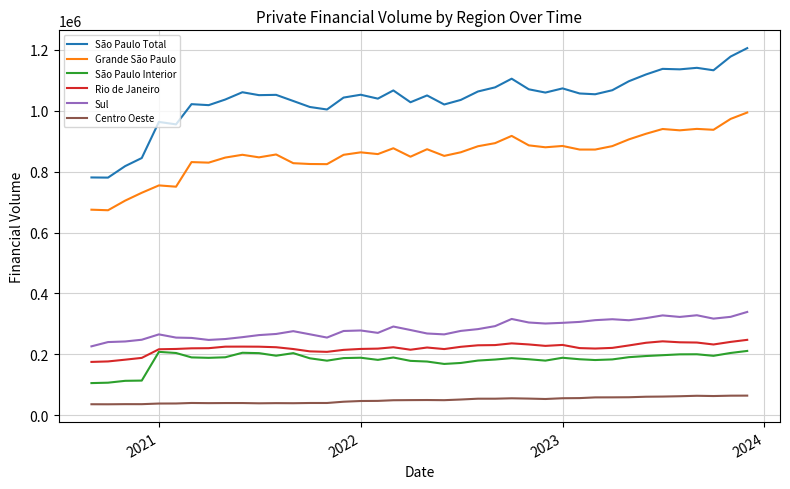

What is the smallest value displayed?

36239.4